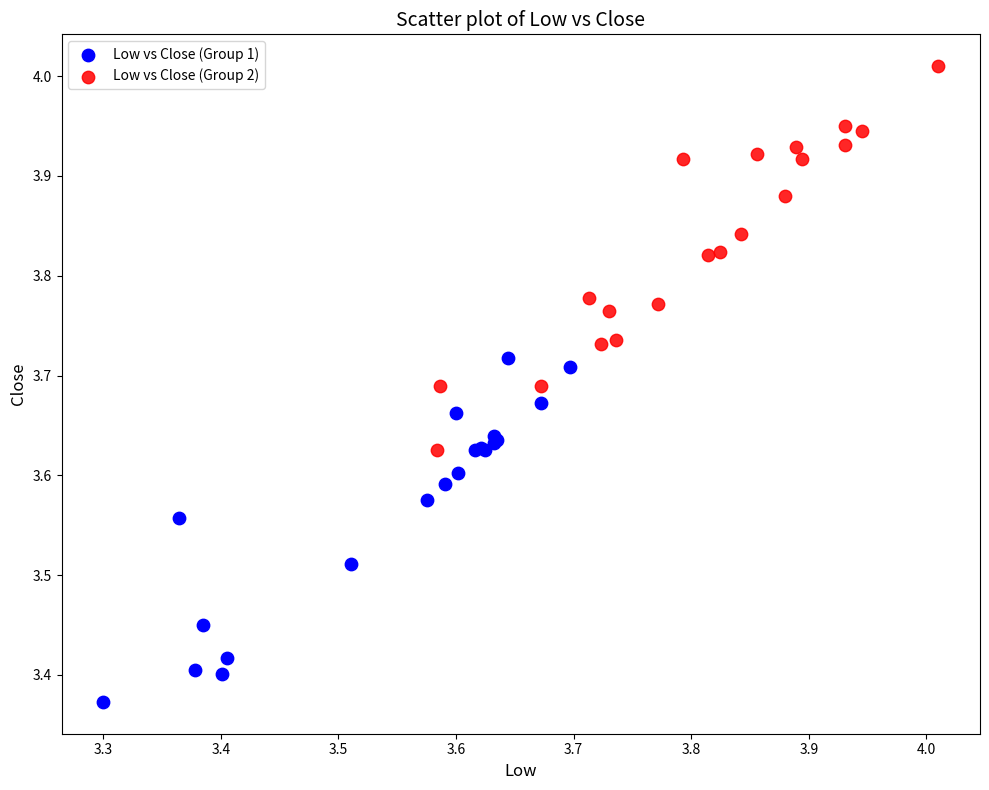

Which series contains the highest Y value?

Low vs Close (Group 2)